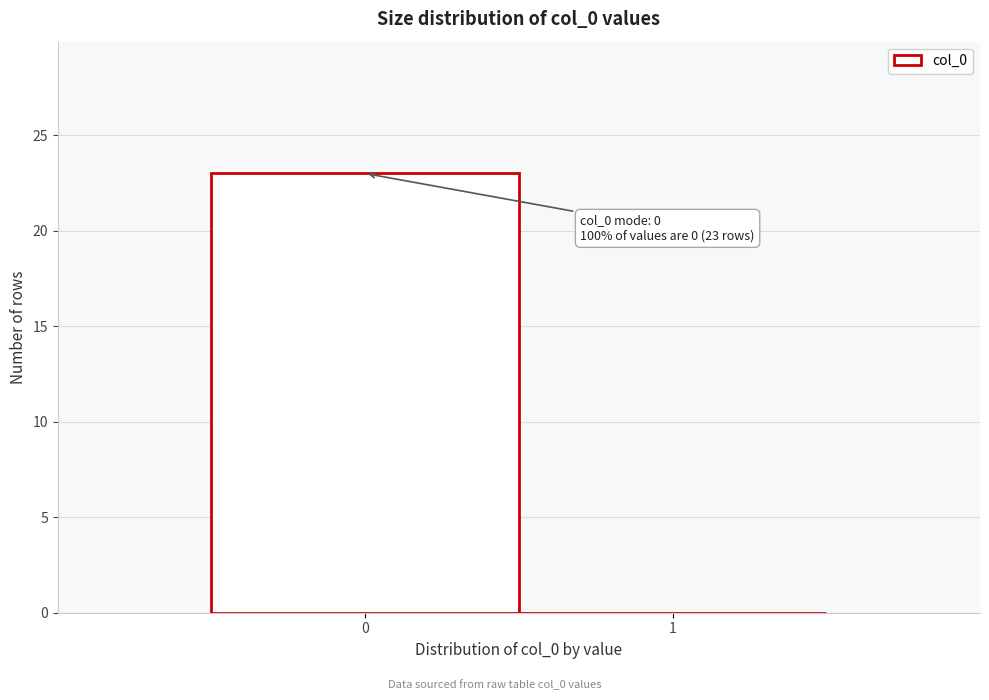

Reading left to right, transcribe all the data shown in this chart.

0=23	1=0